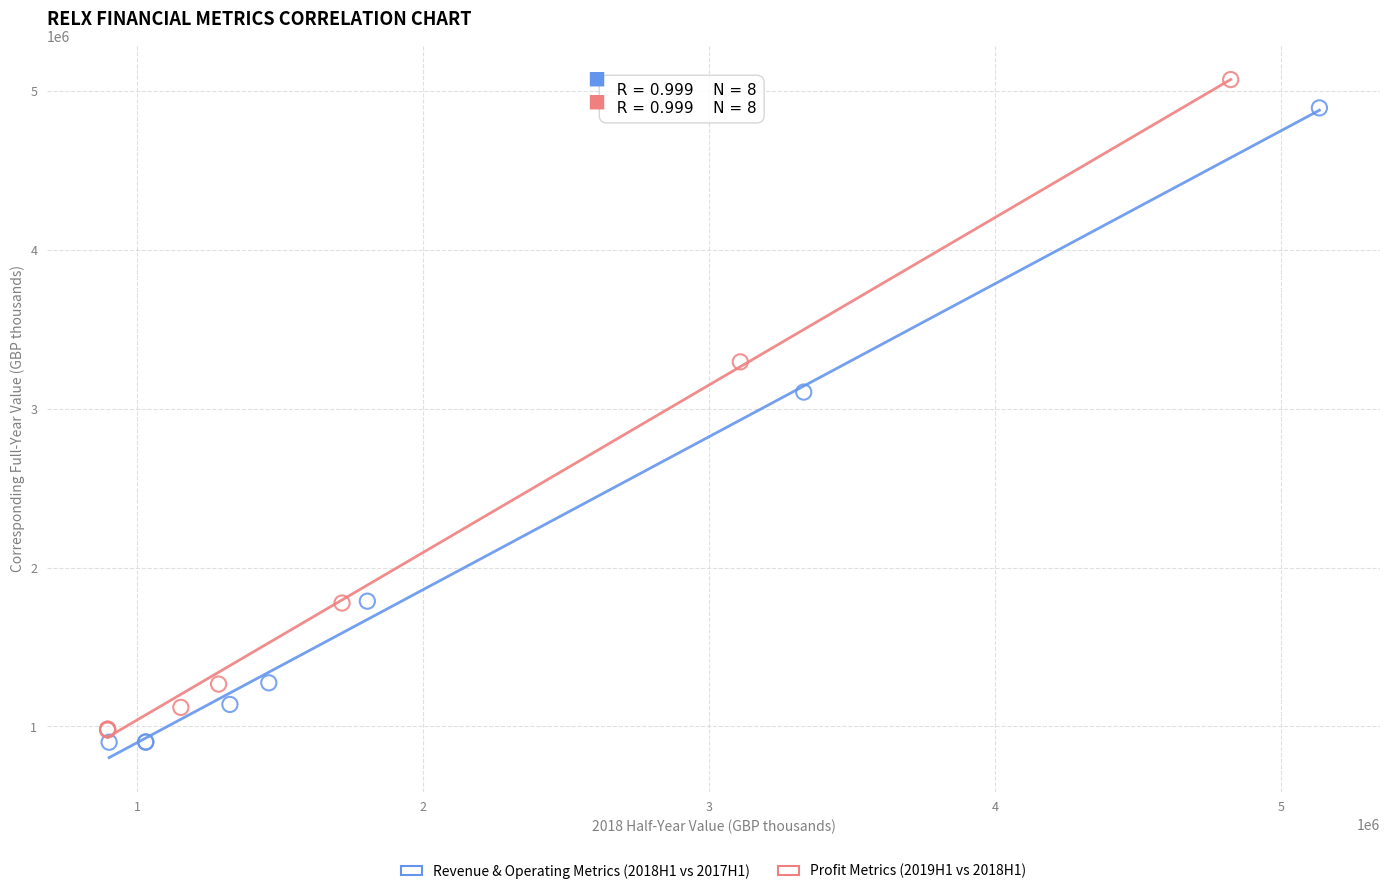

Which series has the largest Y range (max minus min)?

Profit Metrics (2019H1 vs 2018H1)